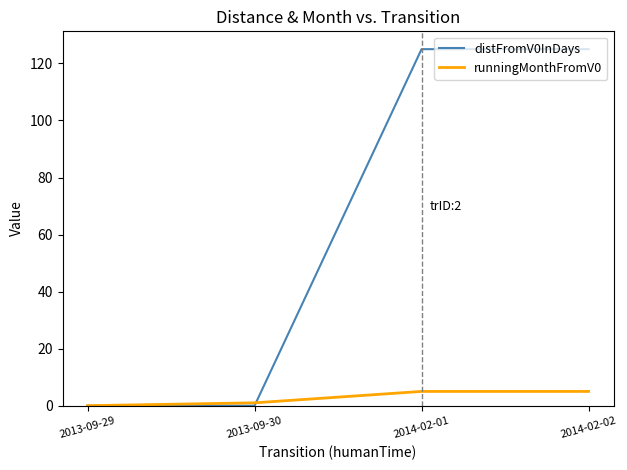

The value of distFromV0InDays at 2013-09-30 is 62. True or false?

False